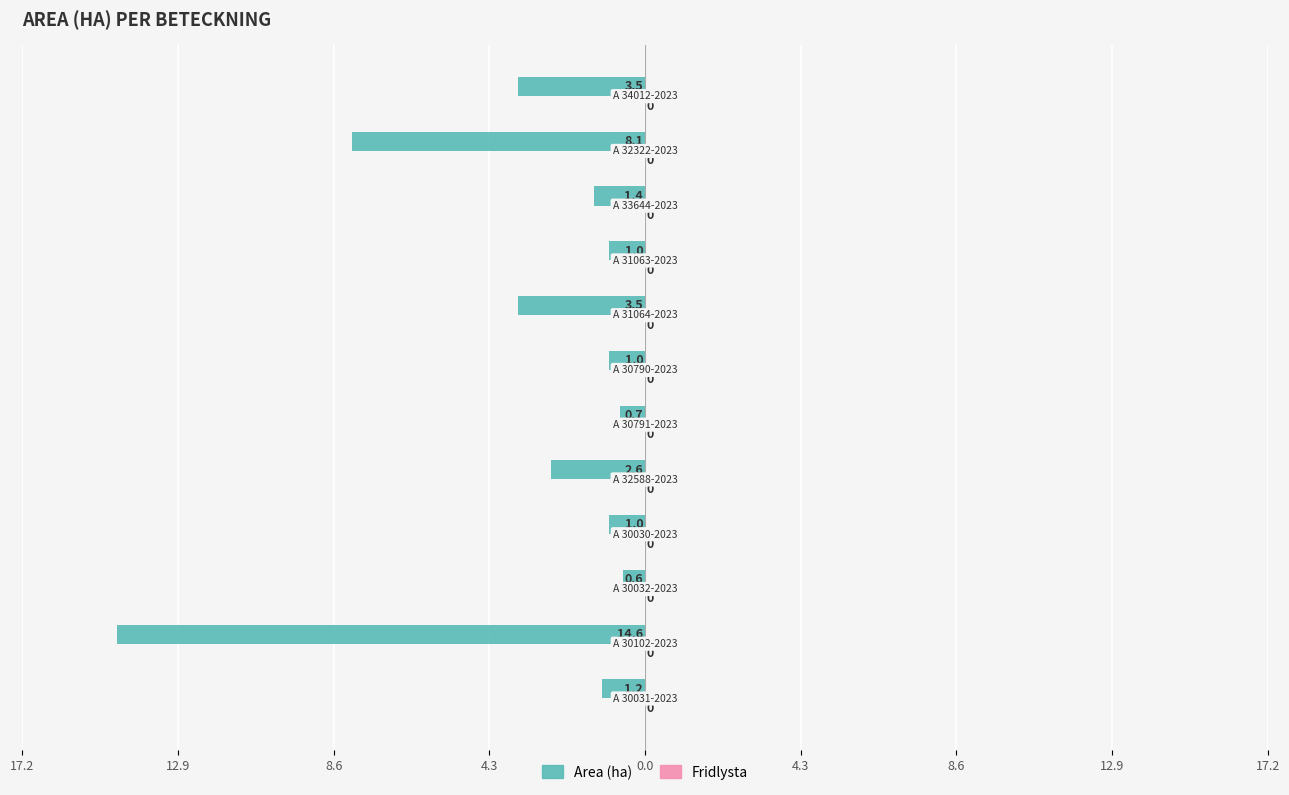

Are the bars horizontal?

Yes